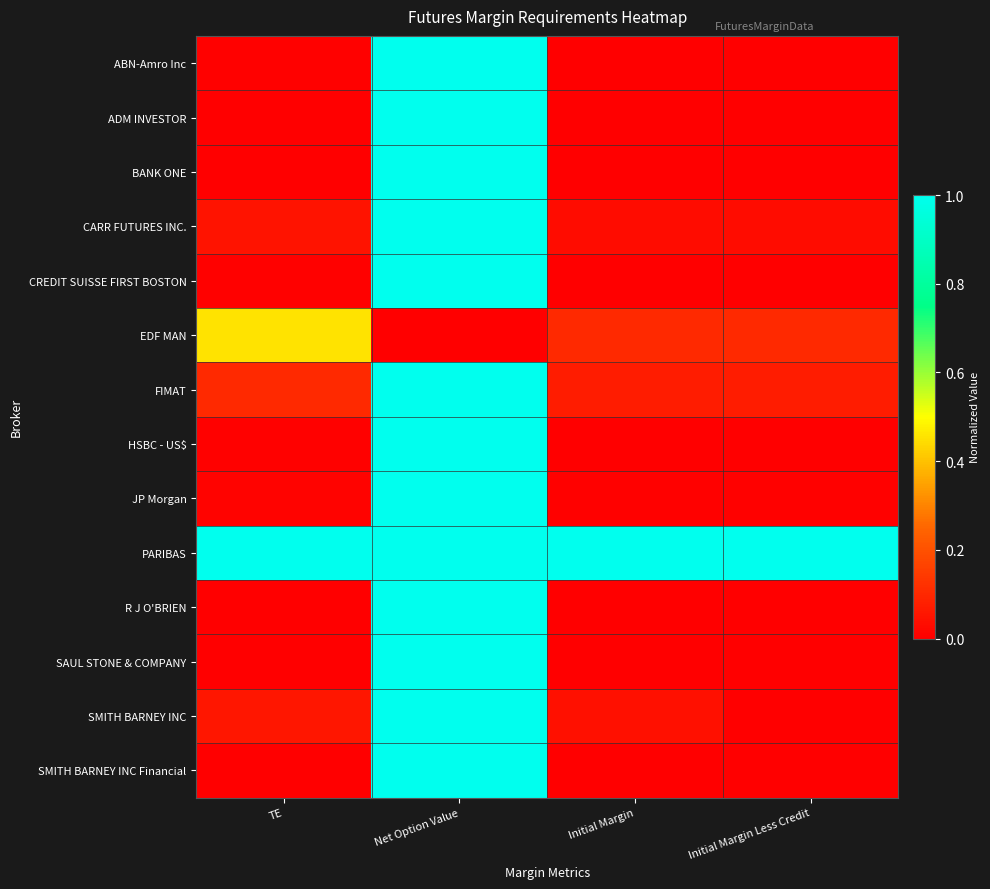

Between TE and Net Option Value, which series saw the biggest shift?

ADM INVESTOR